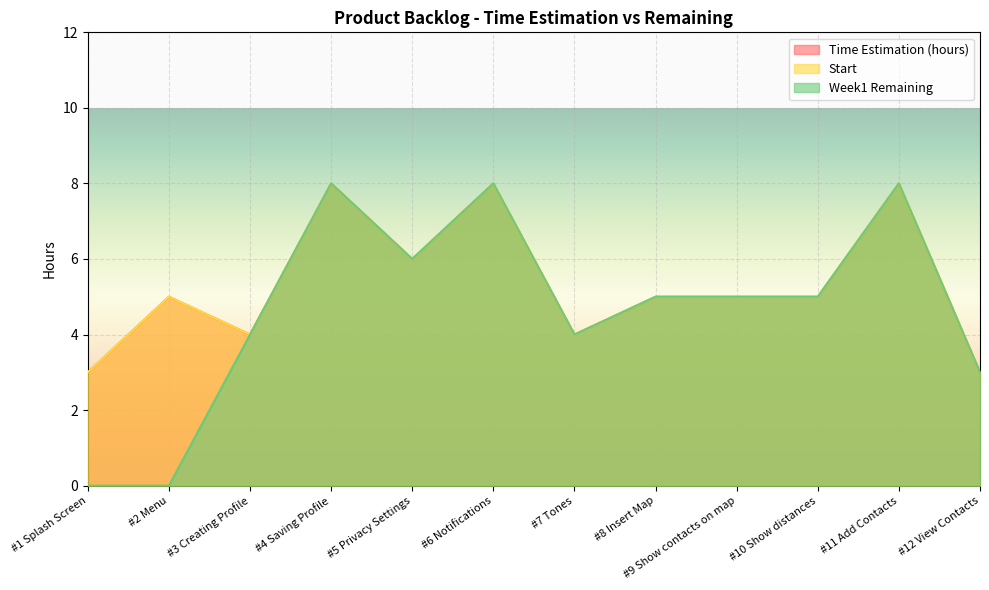

What is the highest value of the Time Estimation (hours) series?

8